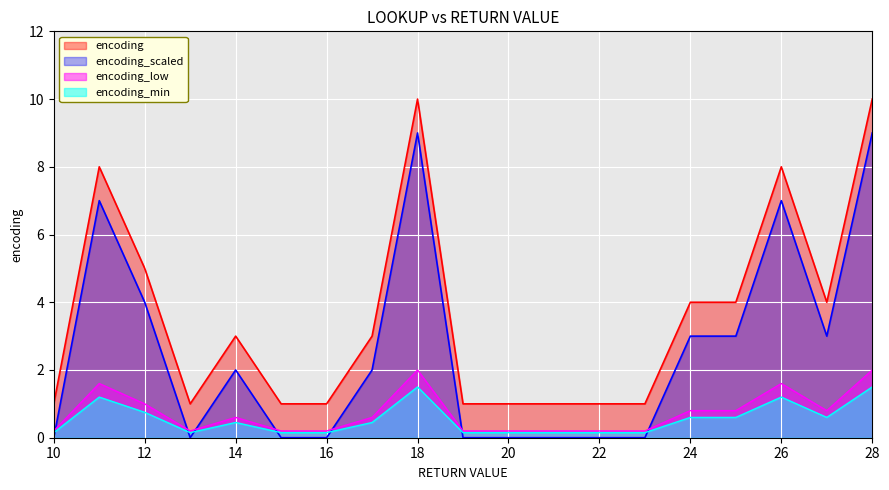

True or false: the data has more than 1 interior local peaks.

True